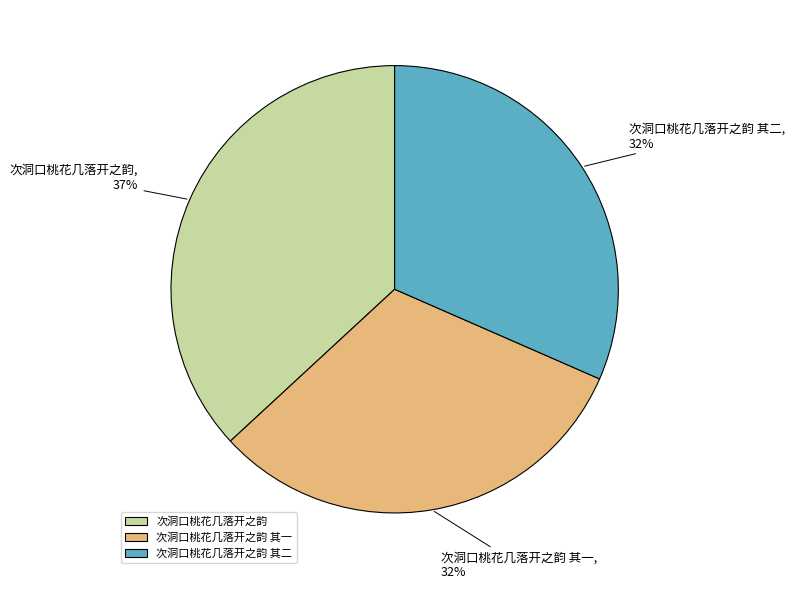

To the nearest percent, what is the average slice percentage?

33%